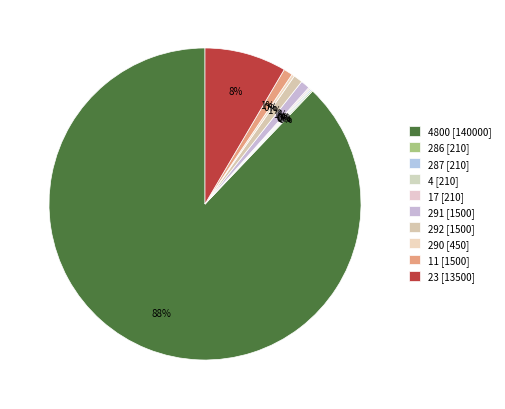

To the nearest percent, what is the average slice percentage?

10%